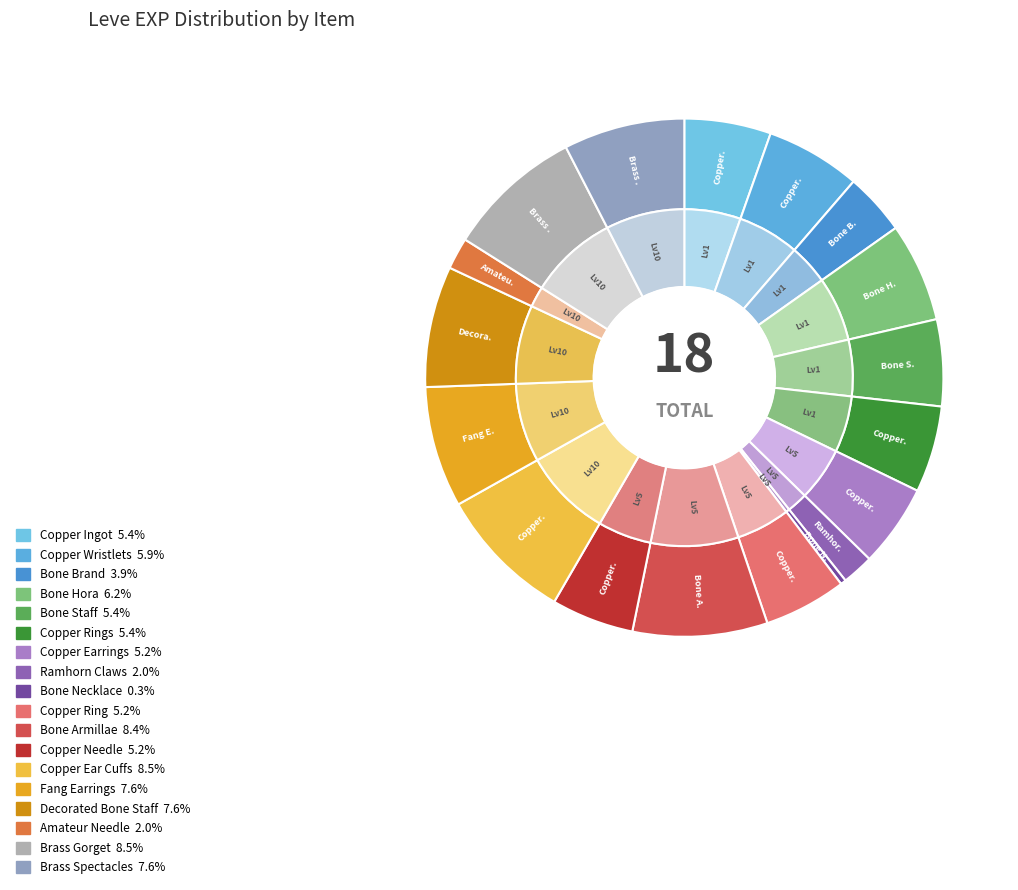

To the nearest percent, what percentage of the pie is Bone Armillae?

8%